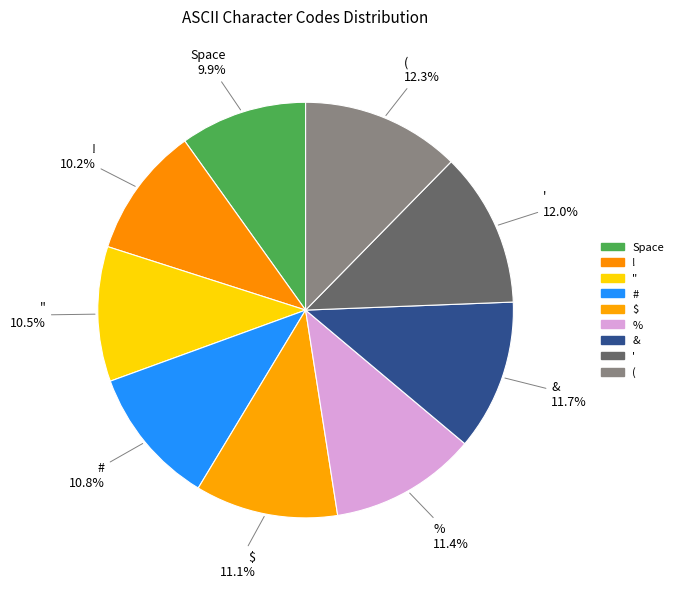

How much of the chart is everything except Space?

90.1%